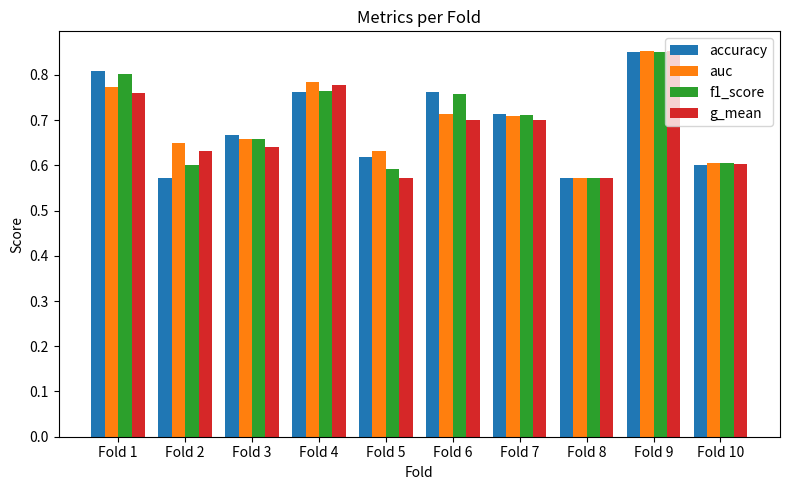

Between Fold 1 and Fold 10, which series saw the biggest shift?

accuracy